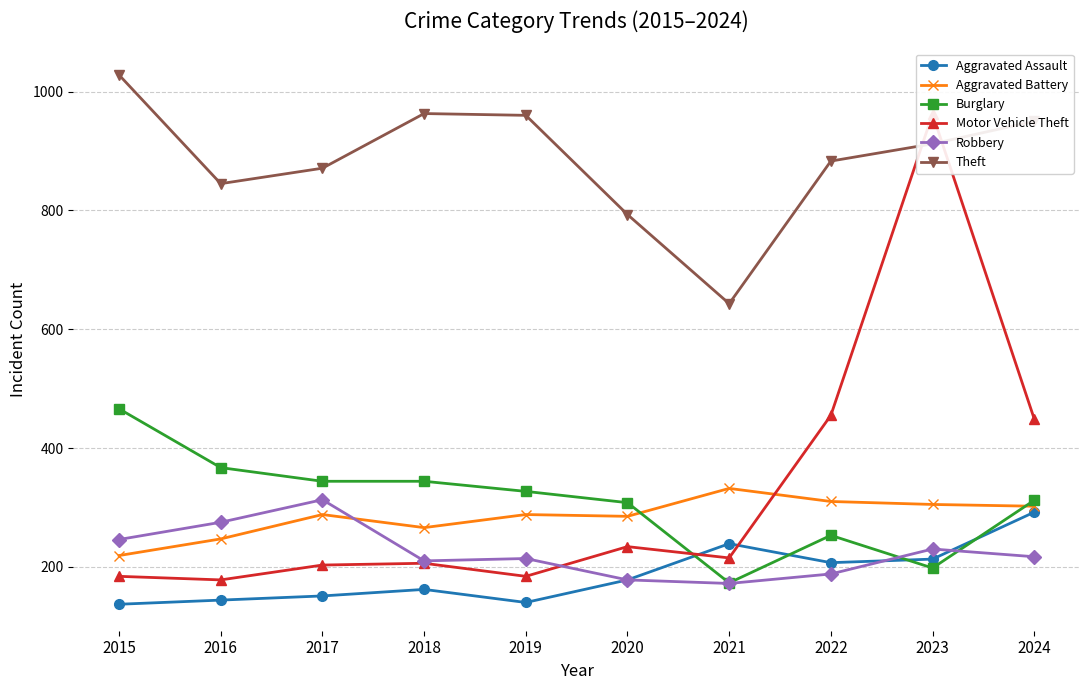

Count the number of data series in this chart.

6